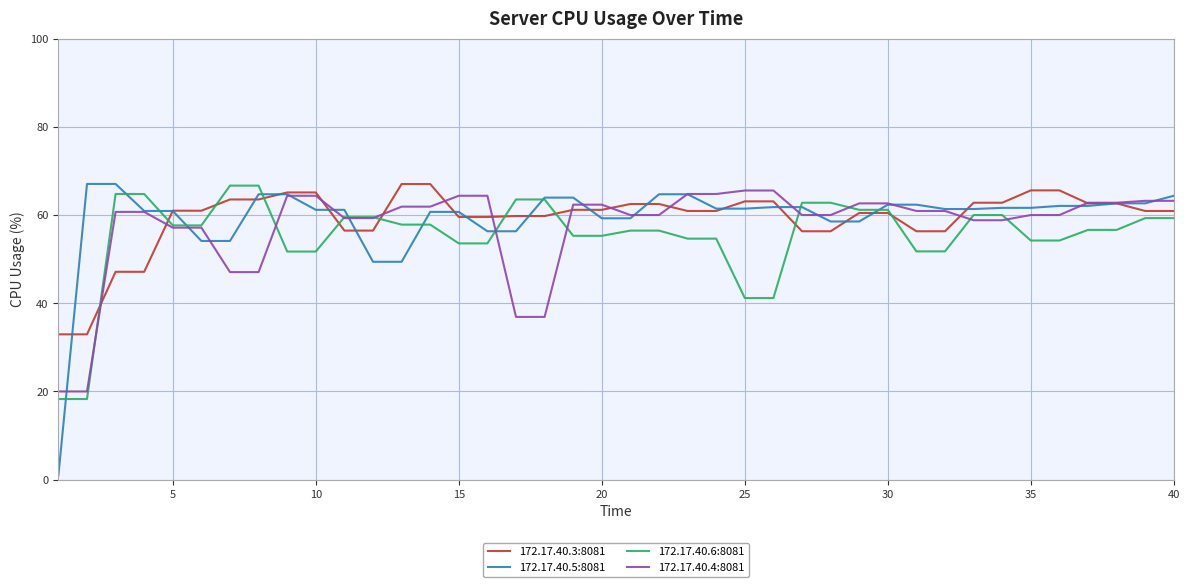

Which series has the widest spread of values?

172.17.40.5:8081